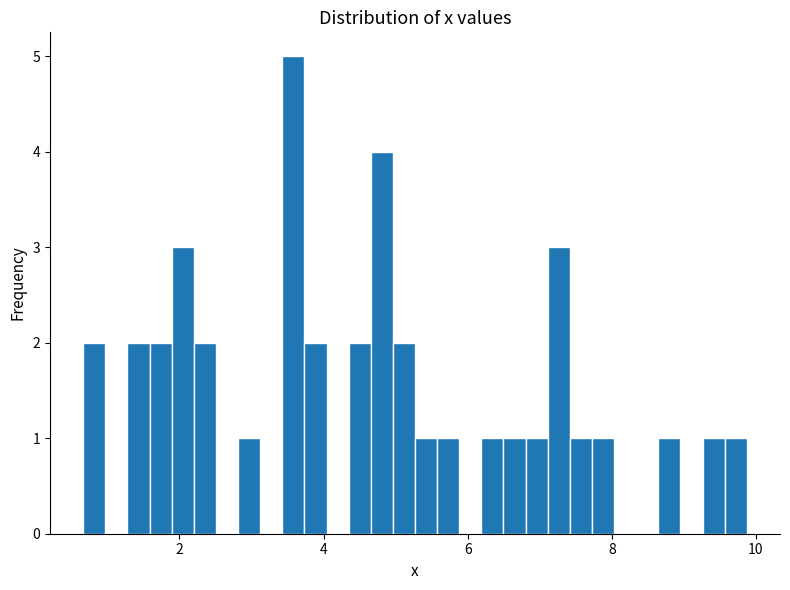

Read against the x-axis, roughly where is the centre of the tallest bar?

3.6